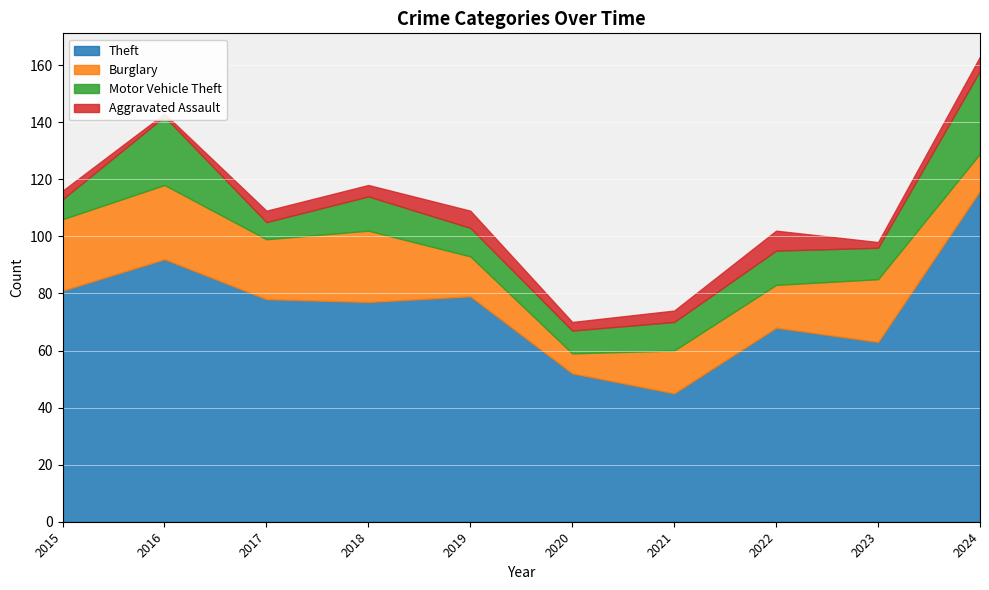

Rank the series at 2015 from highest to lowest value.

Theft, Burglary, Motor Vehicle Theft, Aggravated Assault